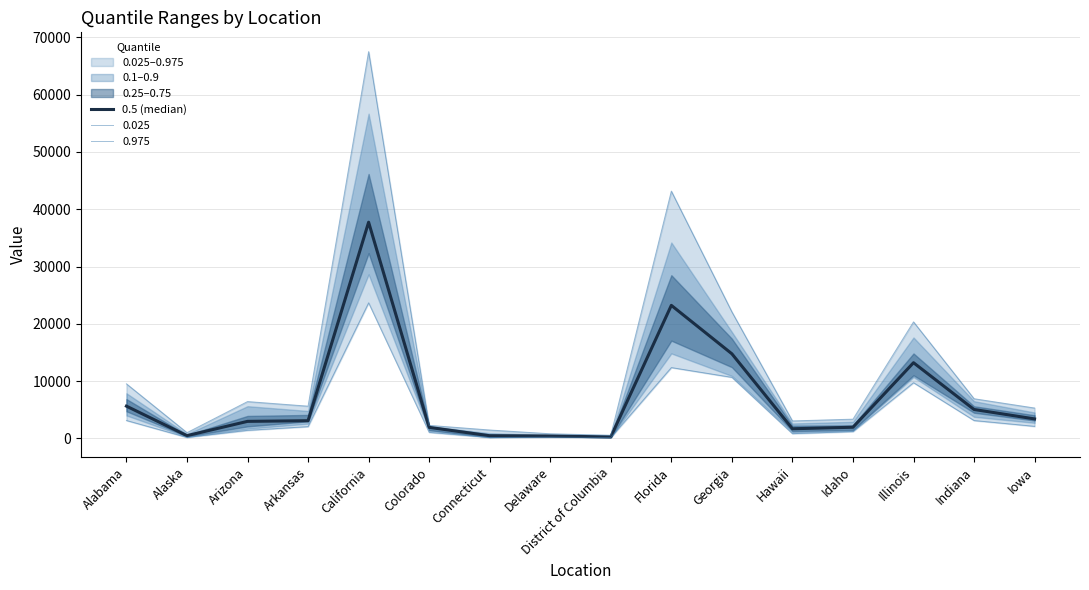

Where is the first local minimum?

Alaska